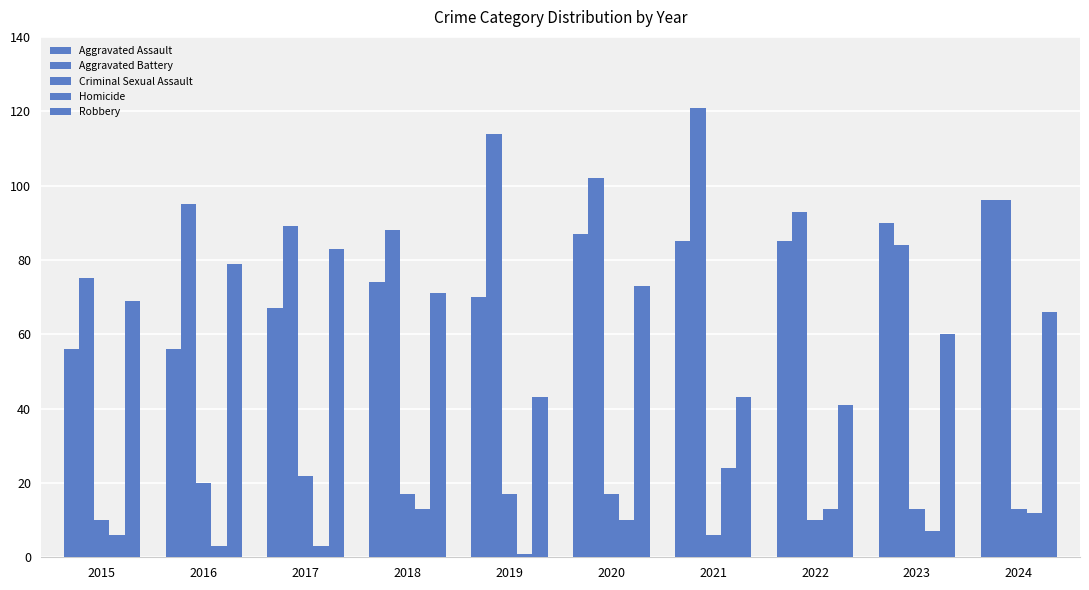

Does the chart contain stacked bars?

No